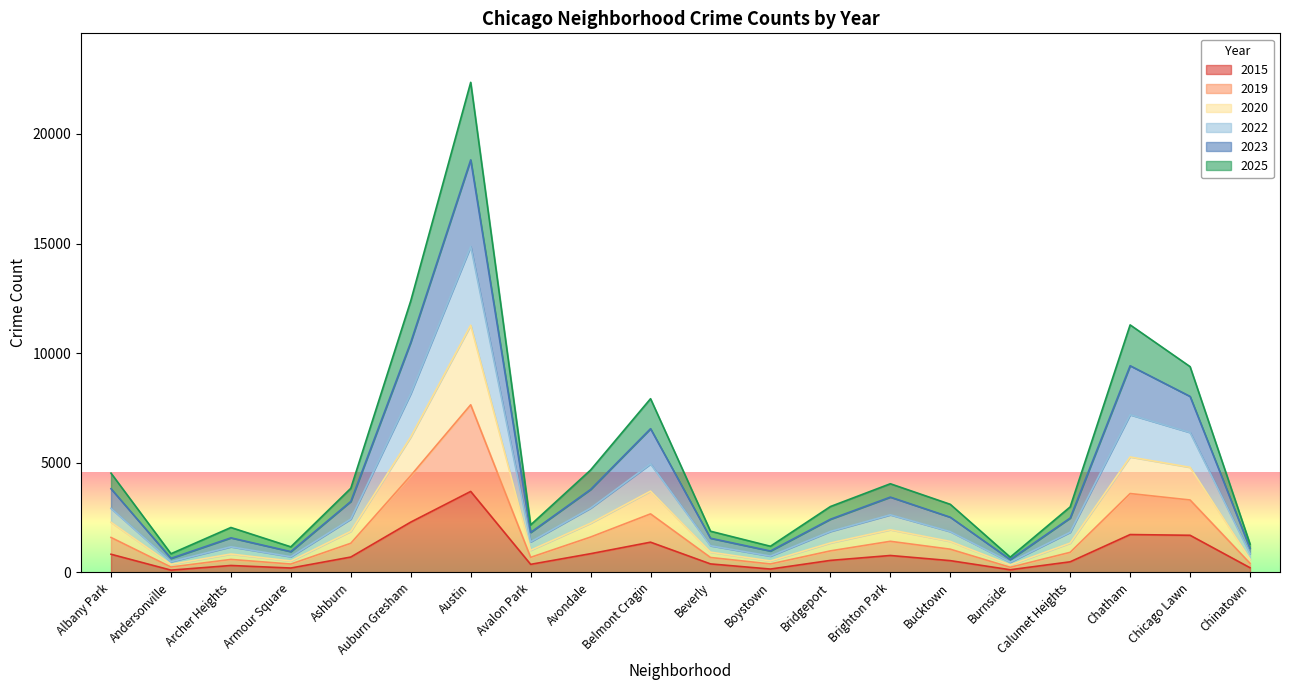

What is the total value across all series at Auburn Gresham?

12386